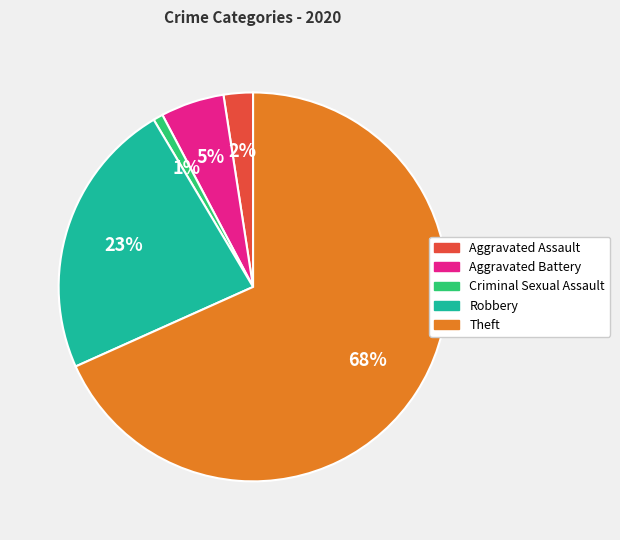

Is there any slice that represents more than half of the pie?

Yes